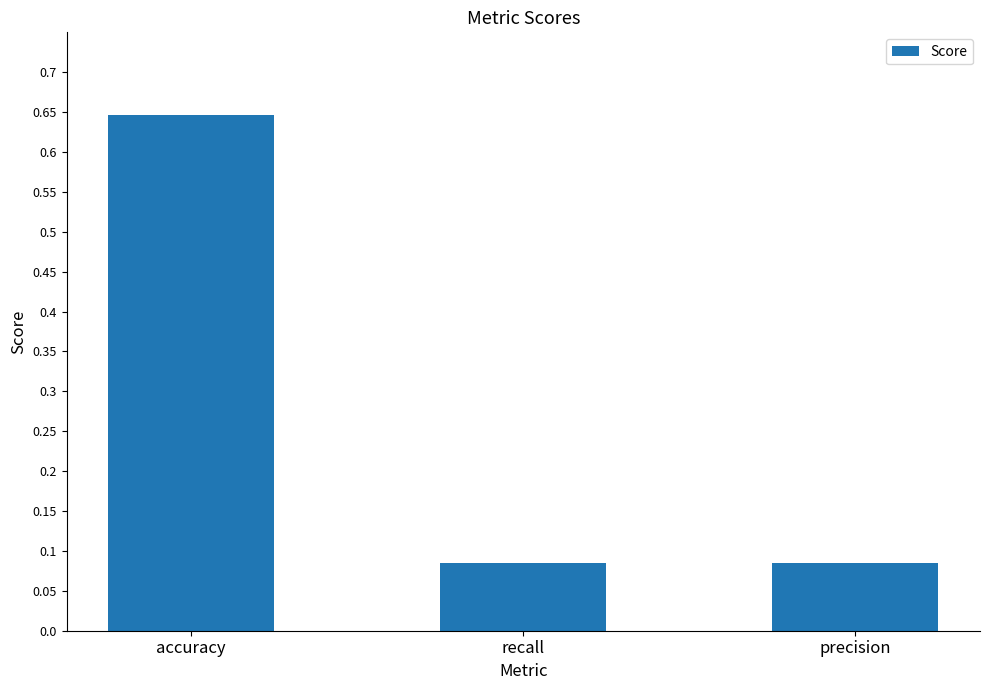

Count the values in the range 0 to 1.

3